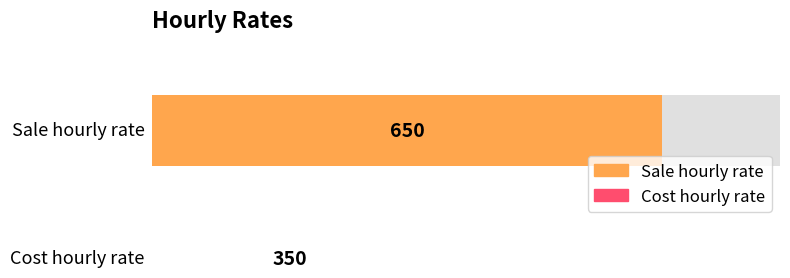

What value does the data have at Cost hourly rate, to the nearest 10?

350